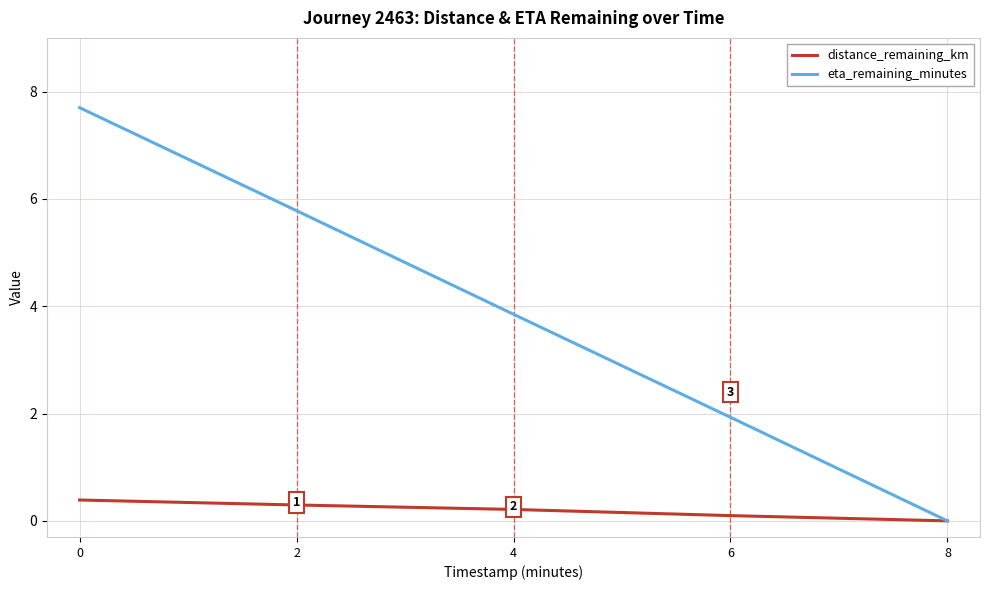

Is the value of distance_remaining_km at 2 greater than the value of eta_remaining_minutes at 2?

No